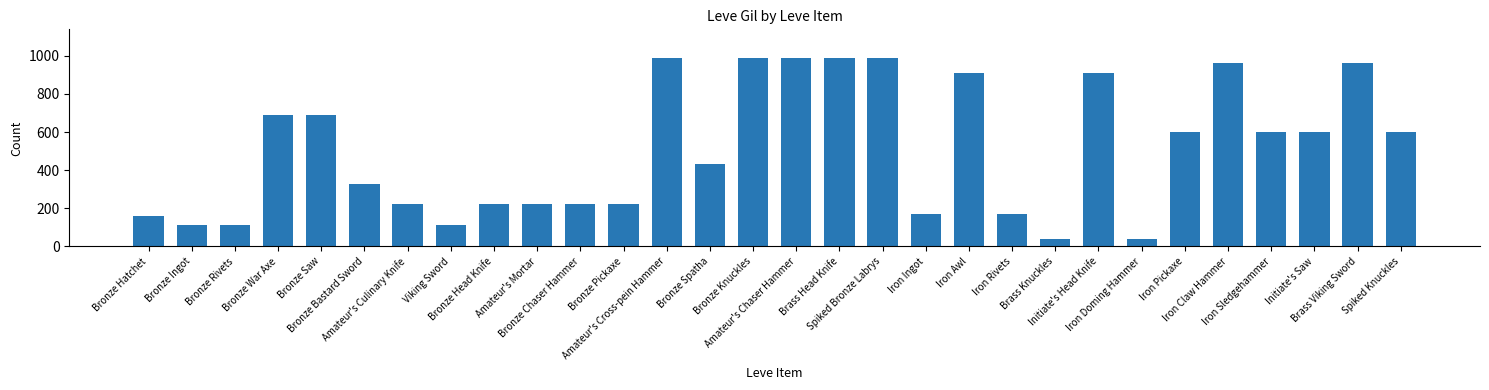

What is the average value?

508